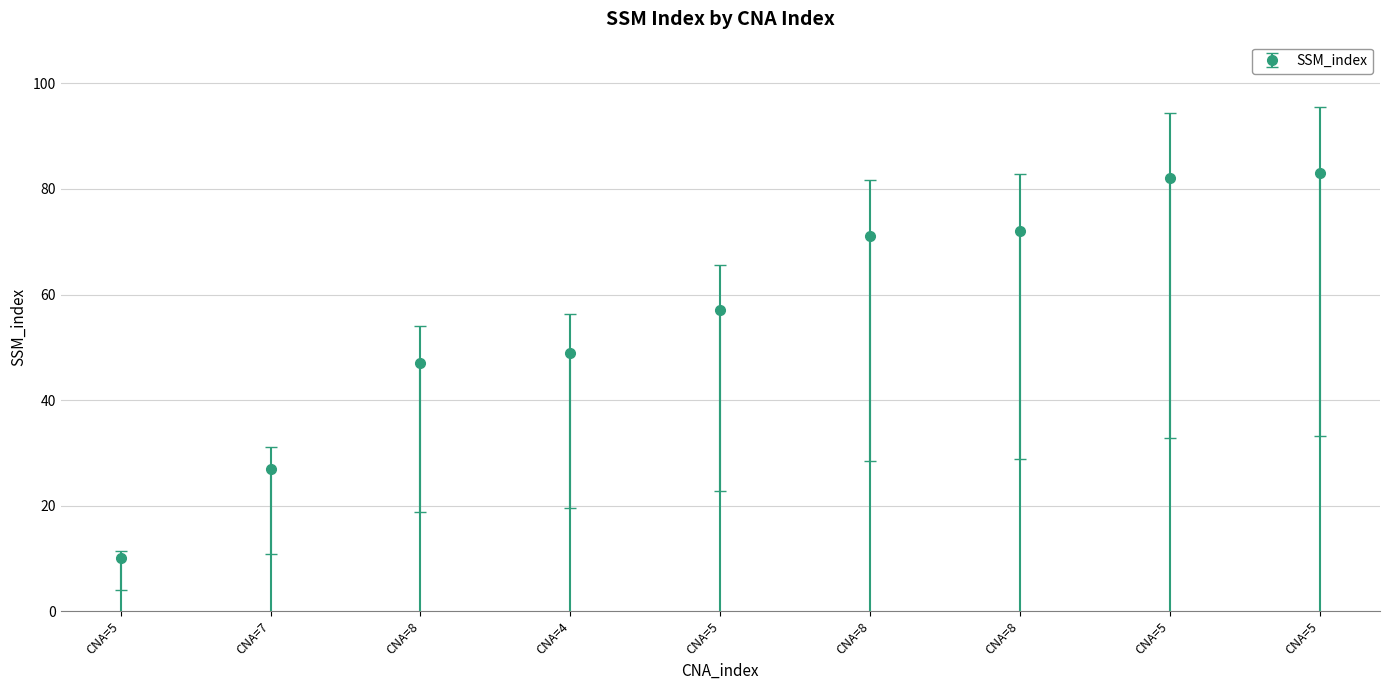

List the labels in order of value, smallest first.

5, 7, 8, 4, 5, 8, 8, 5, 5